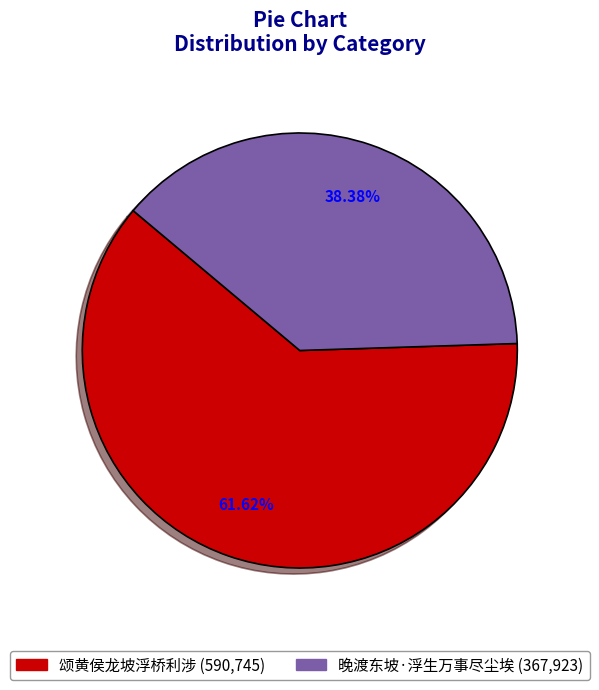

To the nearest percent, what is the average slice percentage?

50%